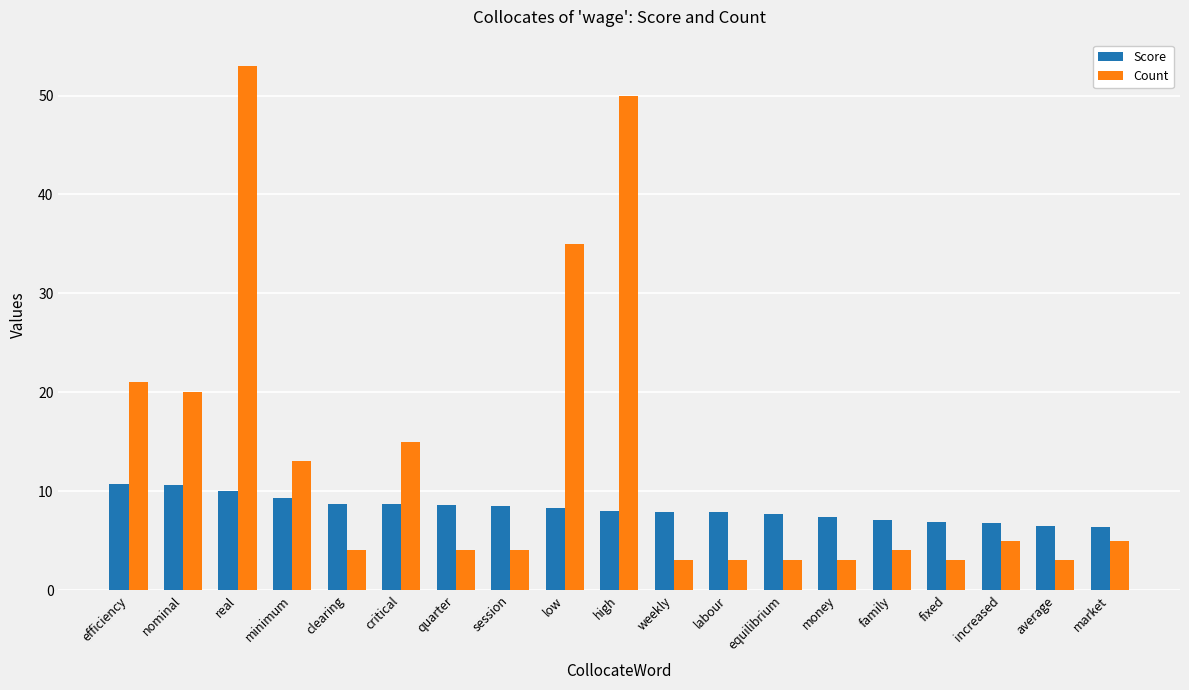

What are all the series names shown in the legend?

Score, Count